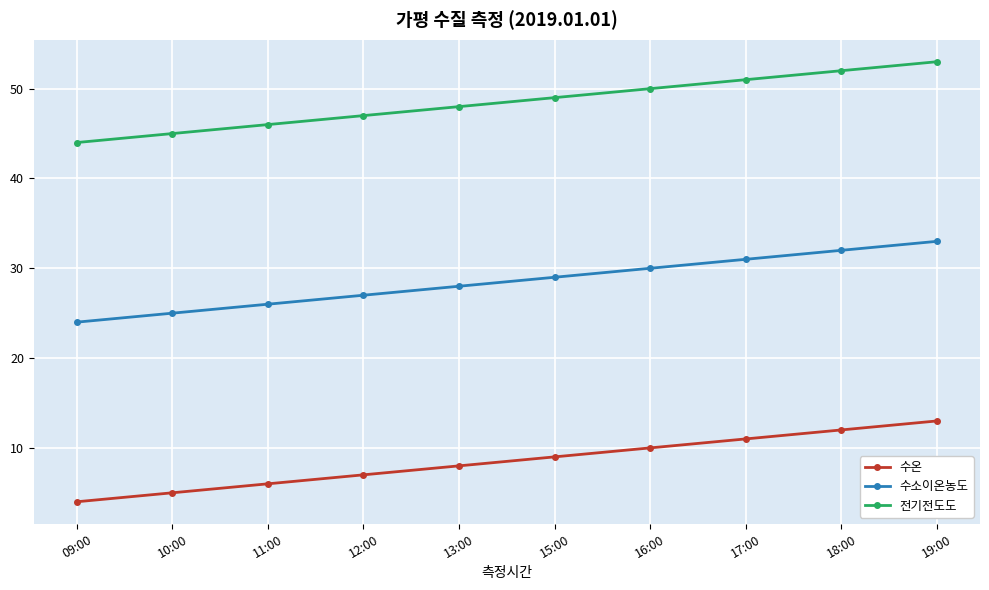

At which category is the sum across all series the highest?

19:00